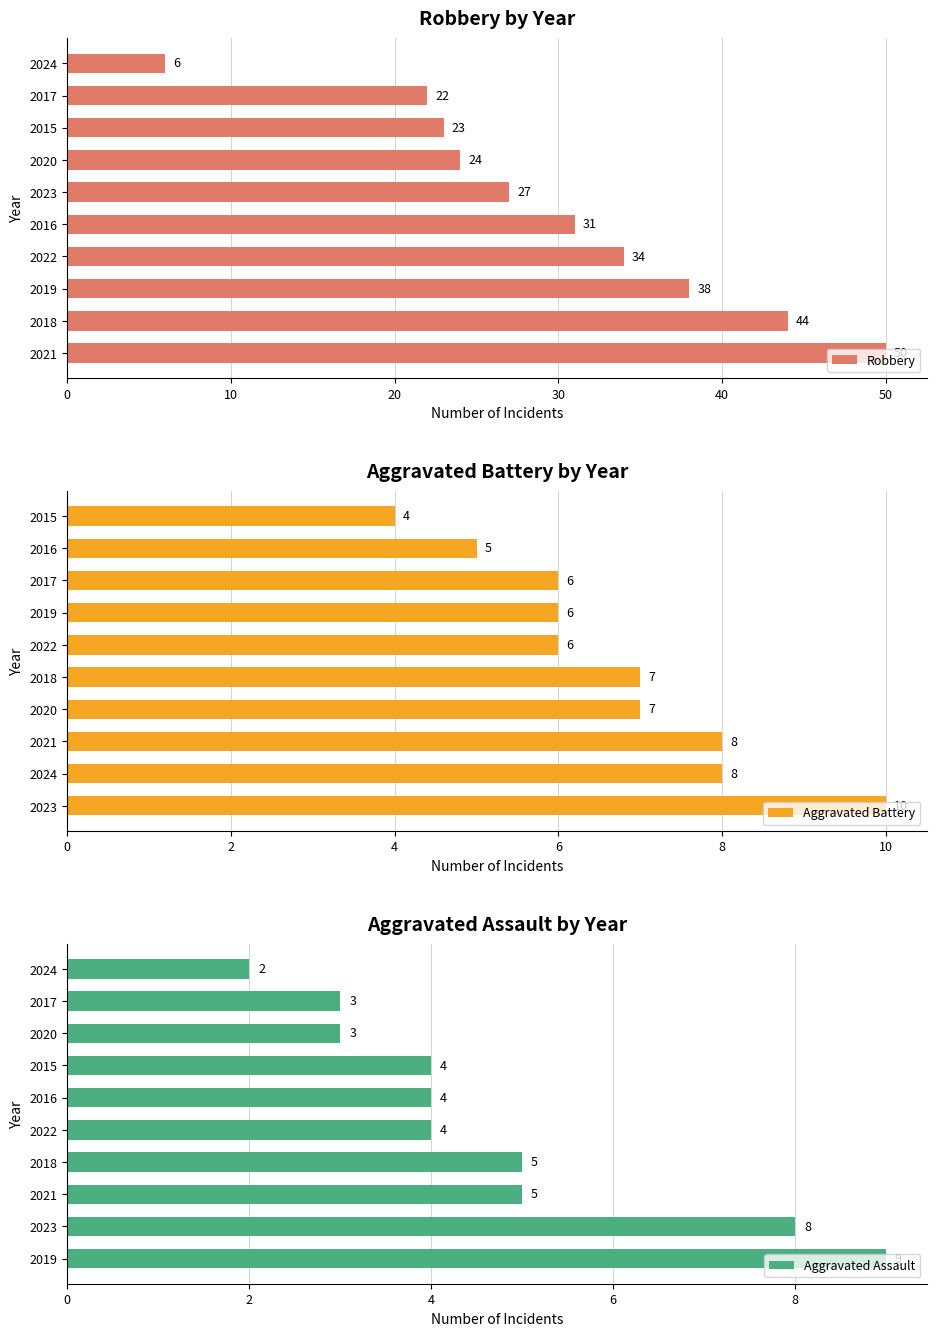

What is the sum of the Aggravated Battery values at 2015 and 2020?

11